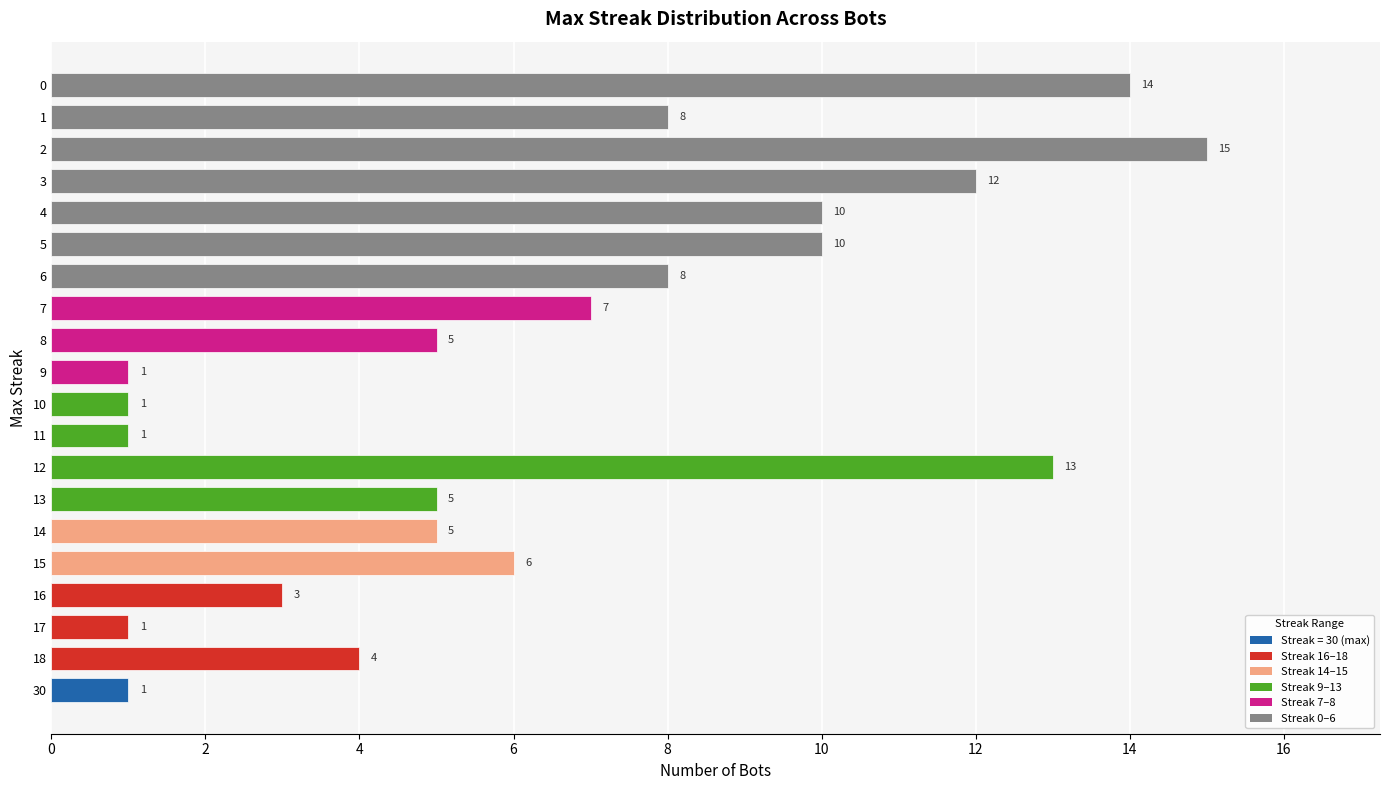

Is it true that the value at 18 is 12?

False